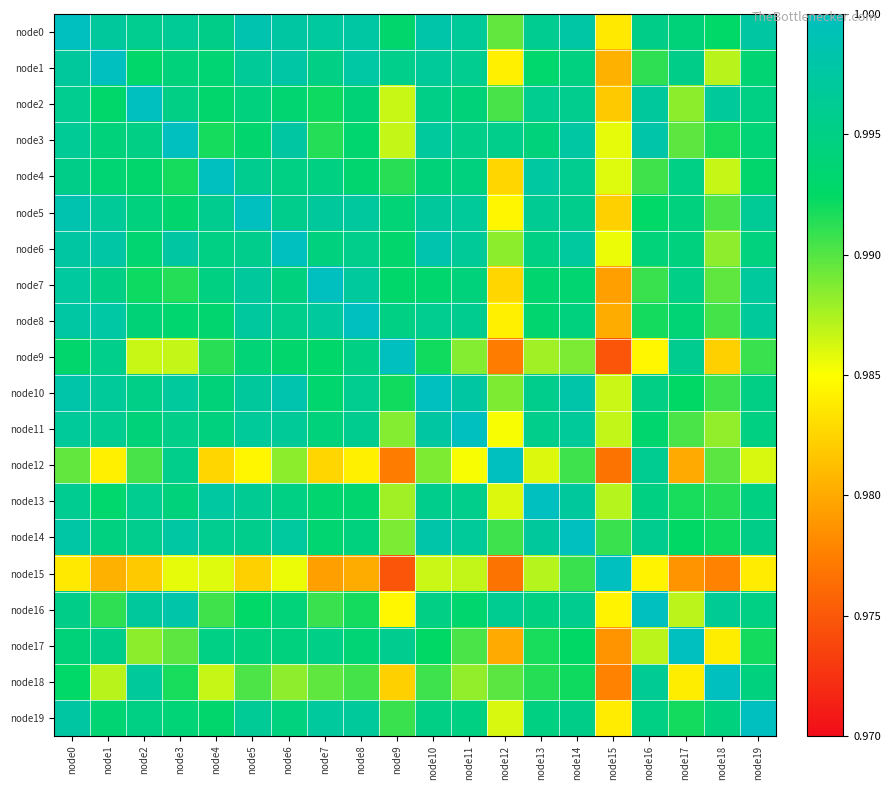

Which label corresponds to the smallest value in the chart?

node15